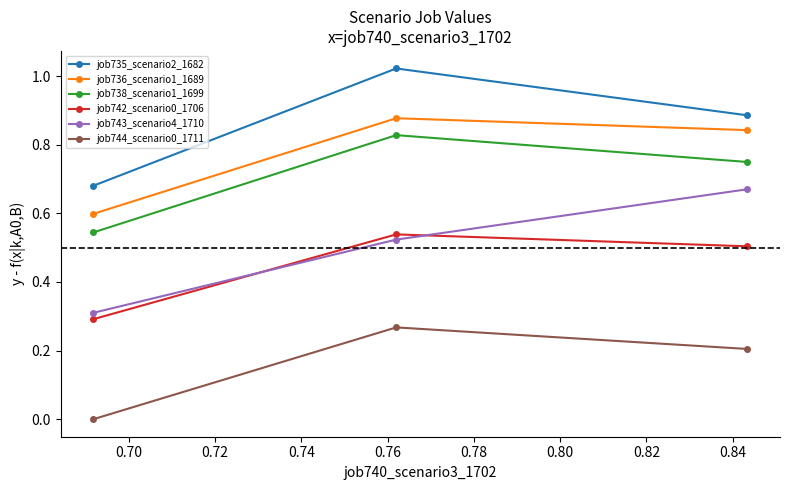

What is the average value of the job742_scenario0_1706 series?

0.4